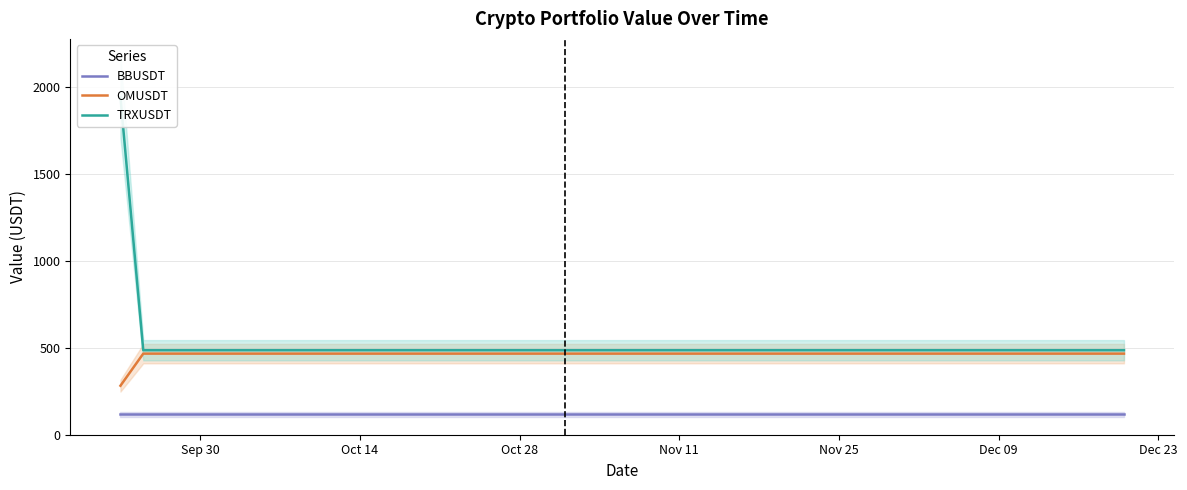

What is the highest value of the OMUSDT series?

465.8